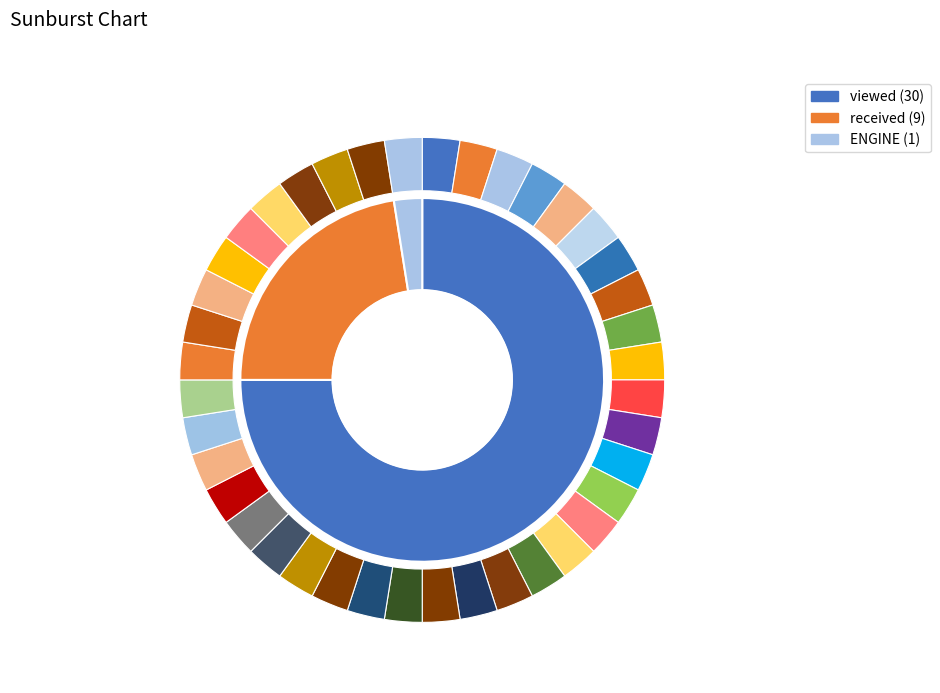

To the nearest percent, what percentage of the pie is viewed?

75%